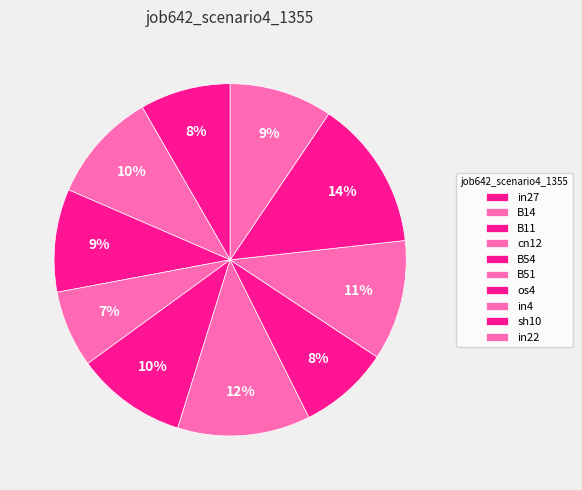

Count the number of slices in the pie.

10